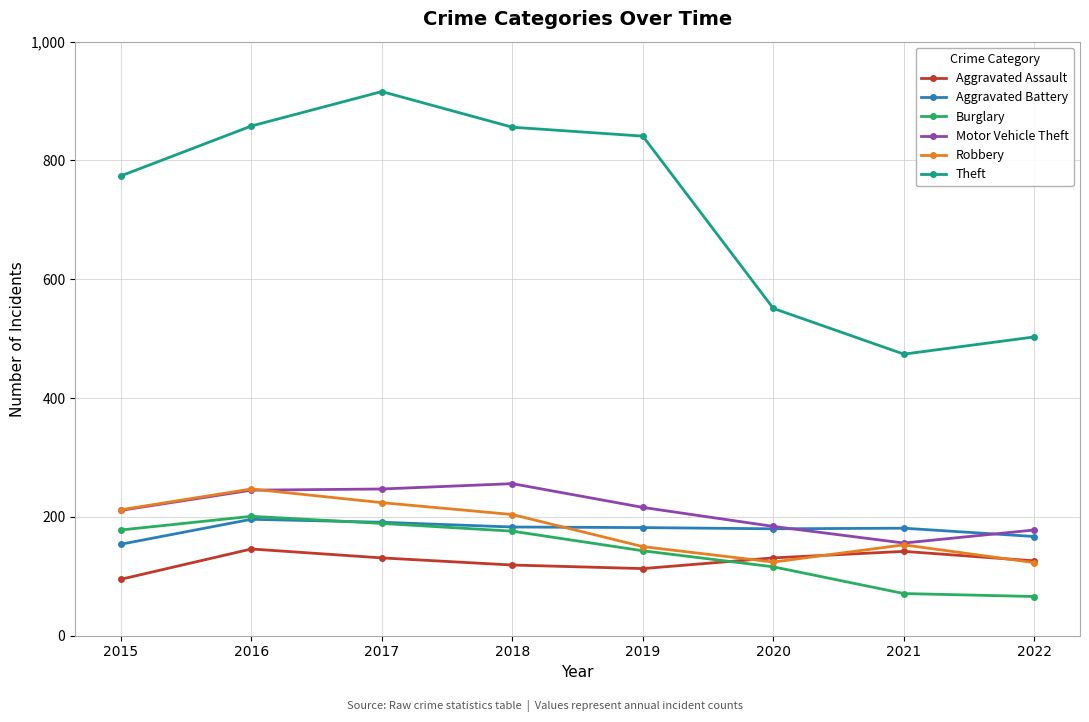

How many distinct data groups are displayed?

6